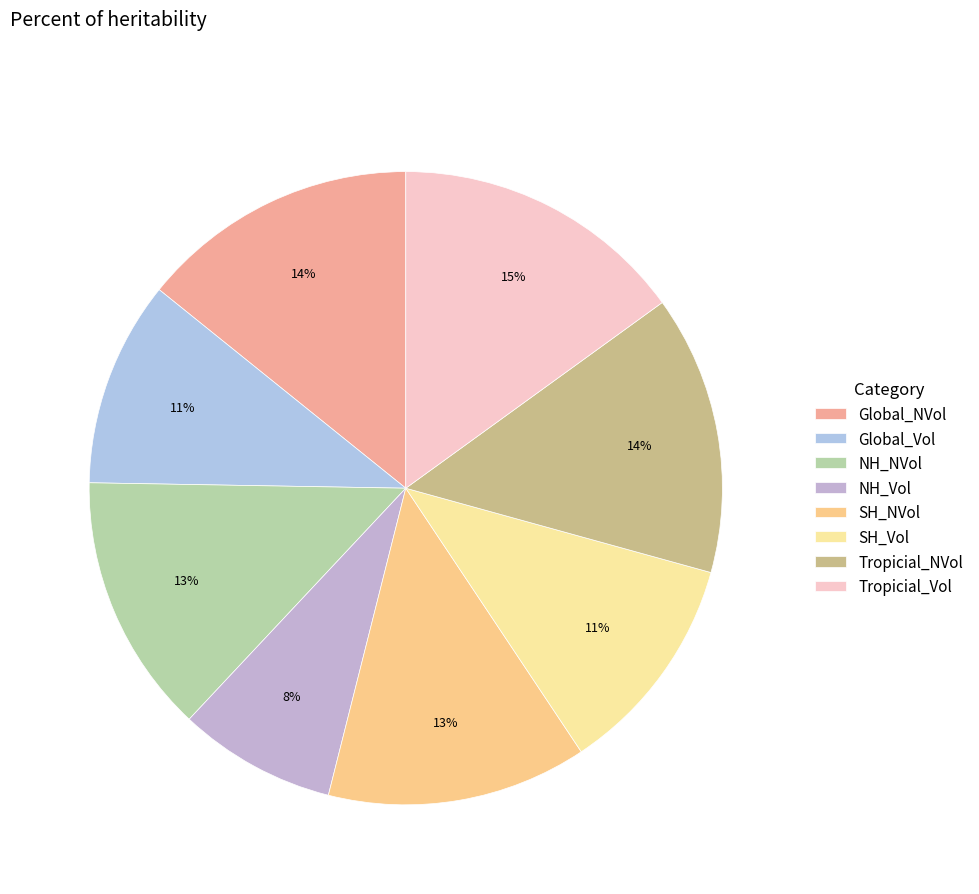

To the nearest percent, what is the average slice percentage?

12%